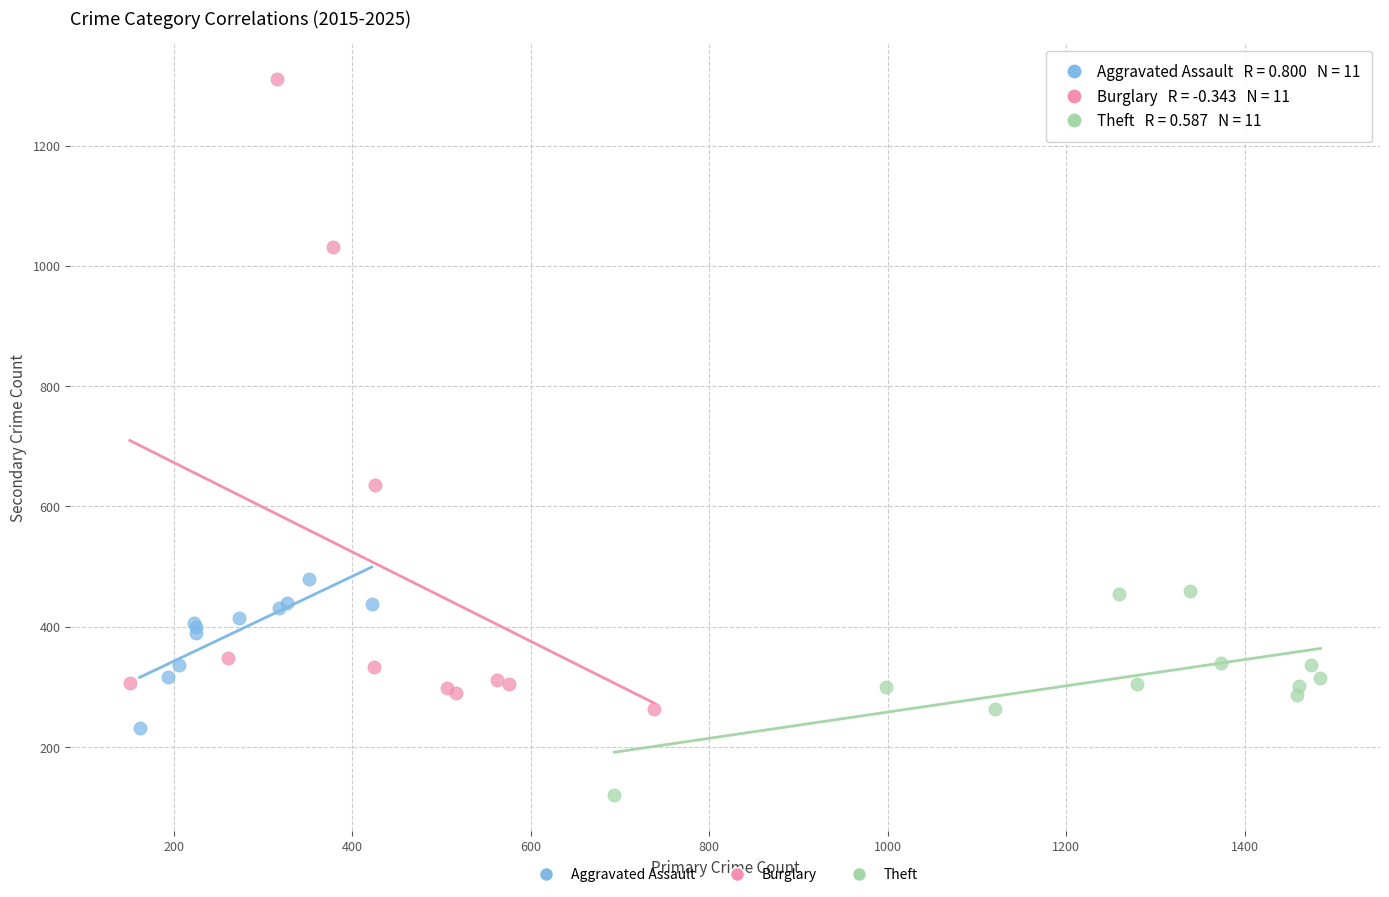

Which series reaches the minimum Y coordinate?

Theft